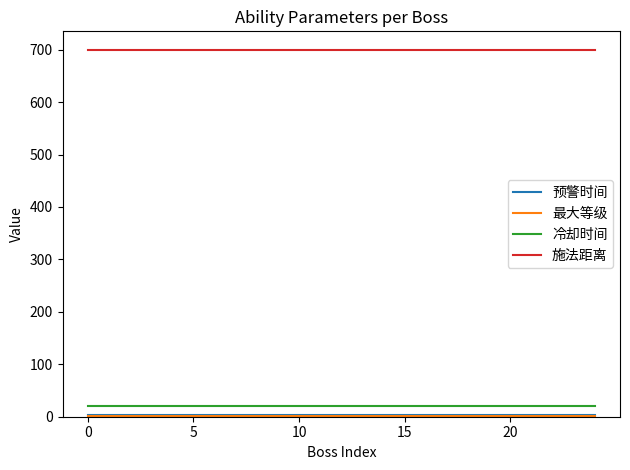

Does the chart display data point markers on the line(s)?

No